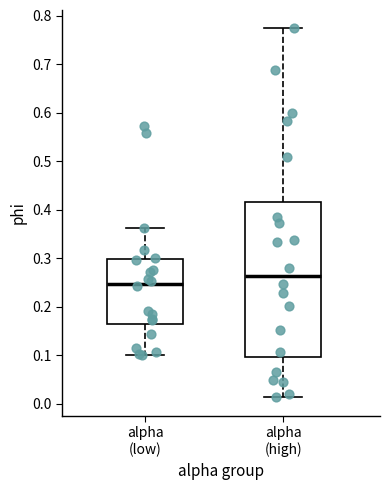

Which box has the highest median line?

alpha (high)